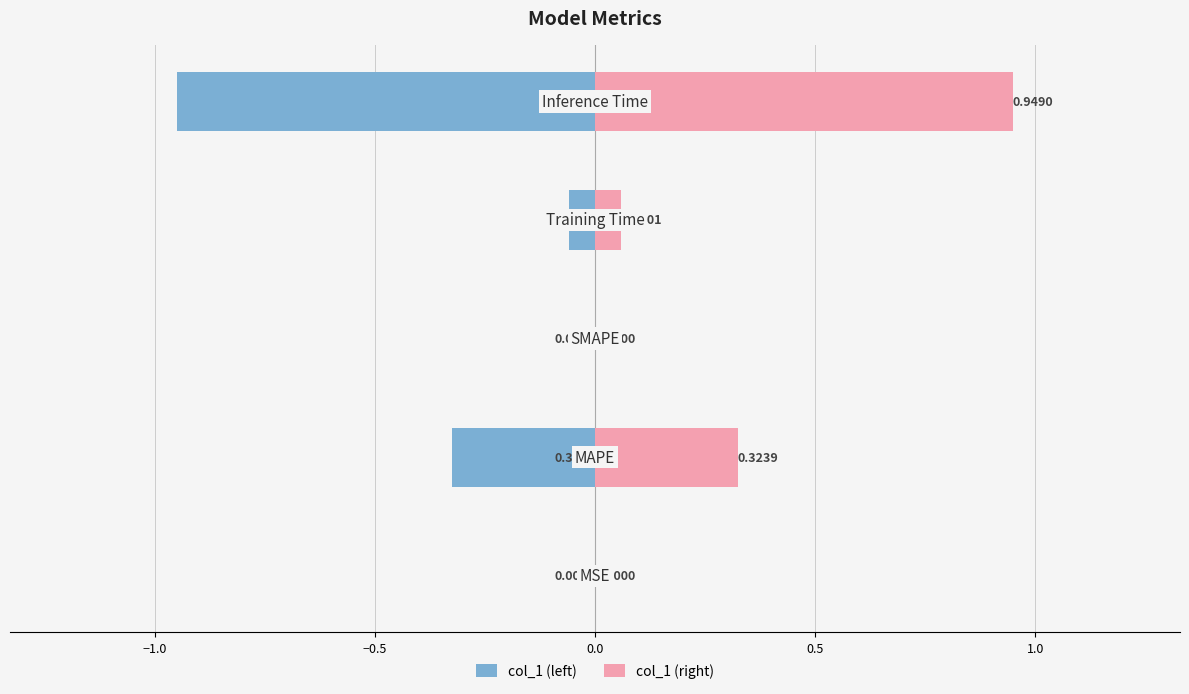

Reading left to right, what are all the values shown in this chart?

col_1 (left): −1.5=-0.0	−1.0=-0.3	−0.5=0.0	0.0=-0.1	0.5=-0.9
col_1 (right): −1.5=0.0	−1.0=0.3	−0.5=0.0	0.0=0.1	0.5=0.9